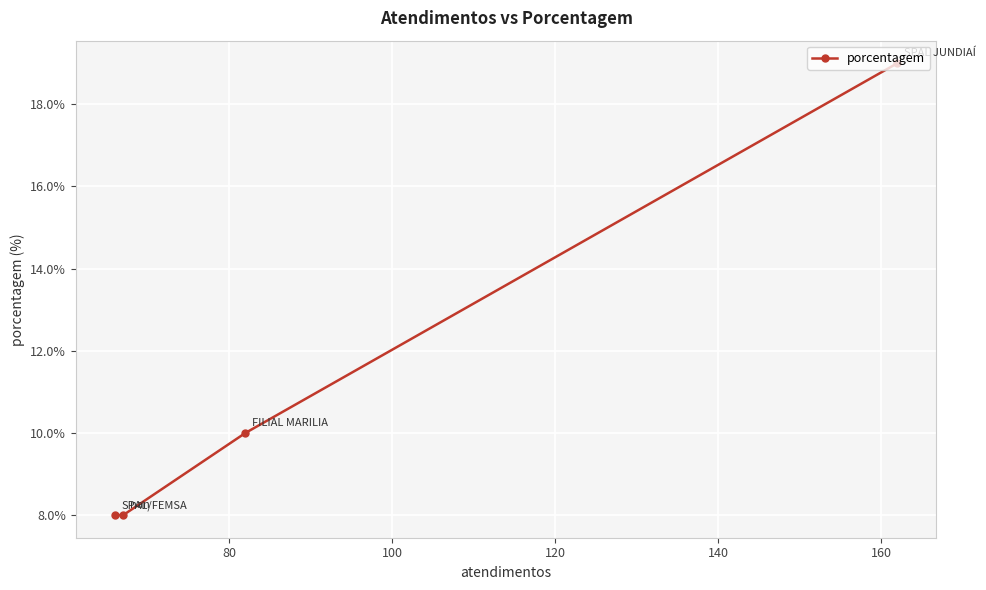

What is the difference between the second highest and second lowest values?

2